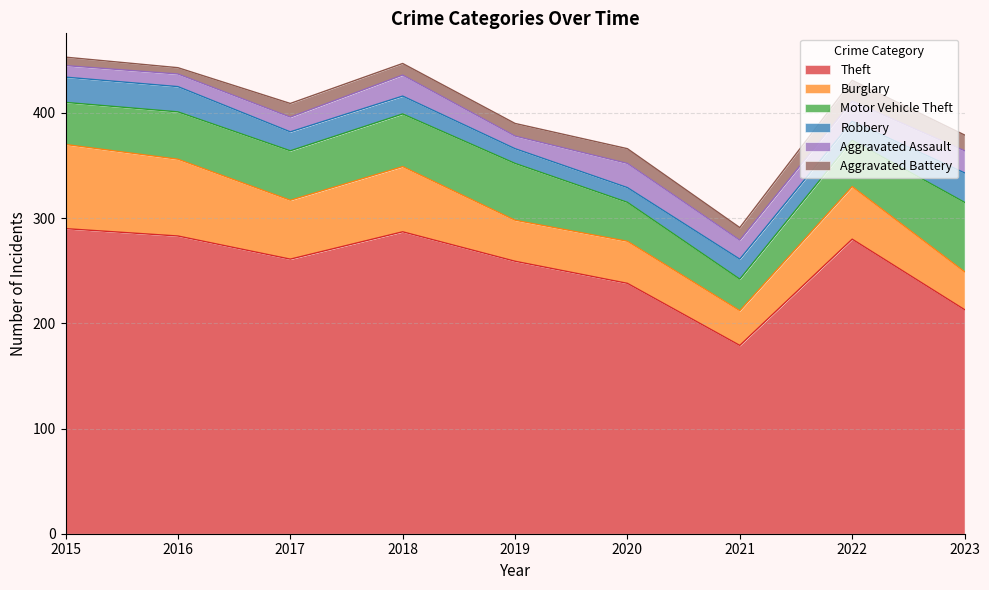

True or false: Aggravated Battery and Theft intersect in this chart.

False